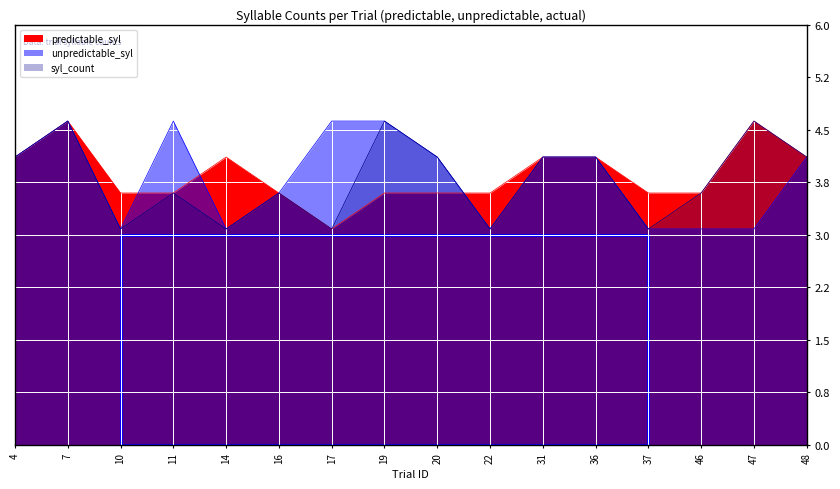

How many intersections are there between unpredictable_syl and predictable_syl?

3